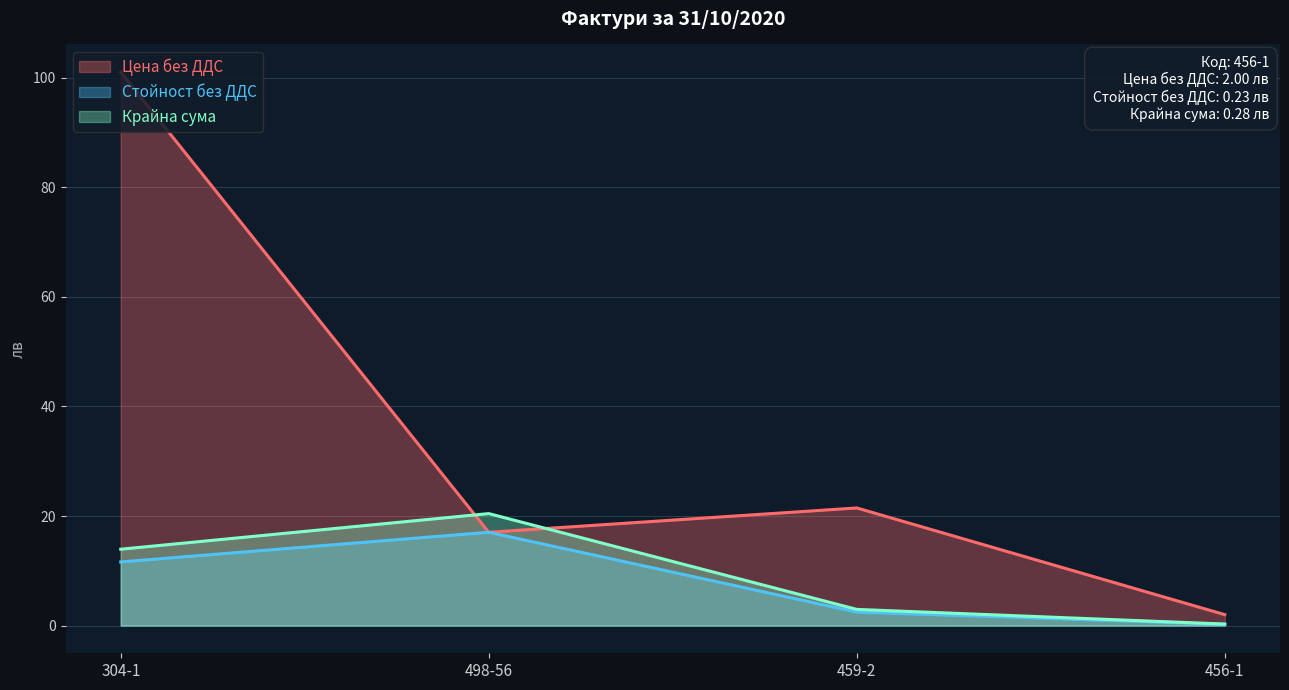

Which has a higher value, 459-2 or 498-56?

459-2